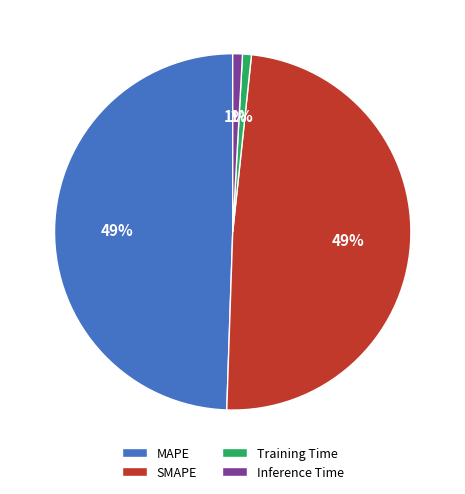

To the nearest percent, what is the average slice percentage?

25%